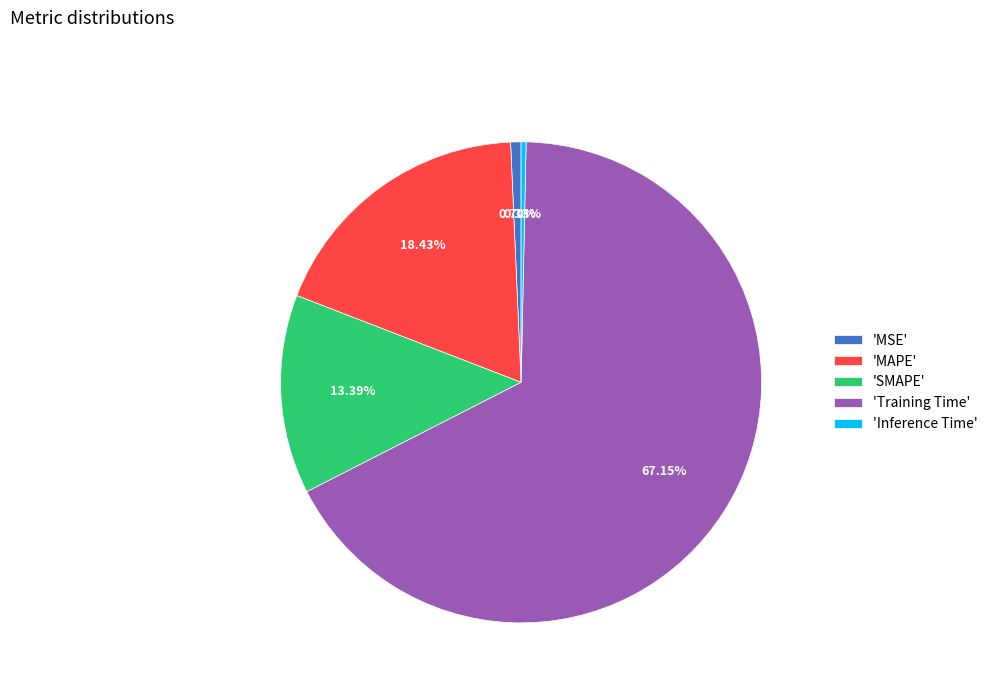

Does any single category account for the majority?

Yes